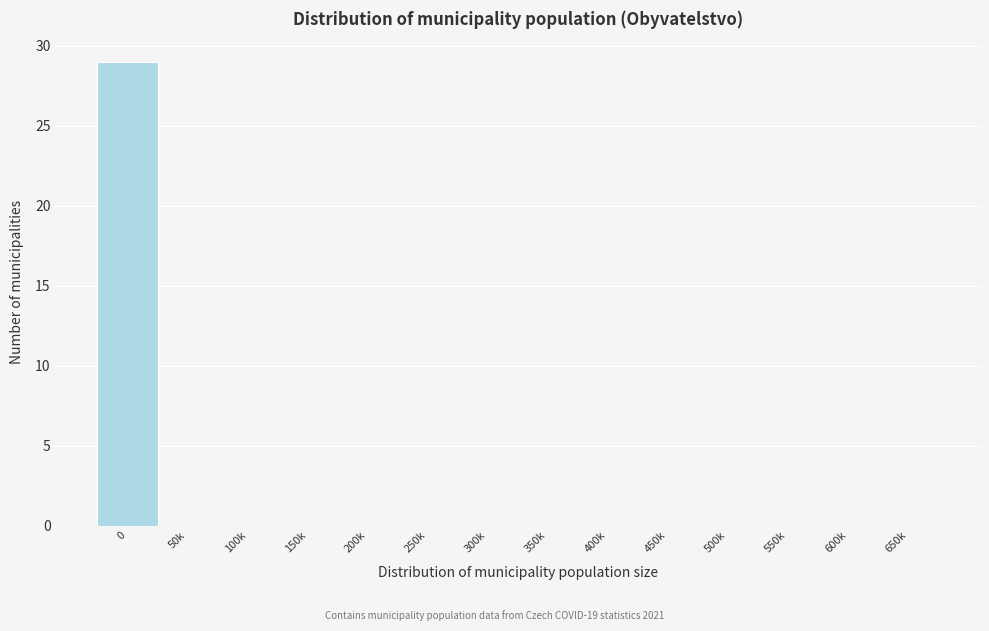

Reading left to right, extract all data points from this chart.

0=29	50k=0	100k=0	150k=0	200k=0	250k=0	300k=0	350k=0	400k=0	450k=0	500k=0	550k=0	600k=0	650k=0